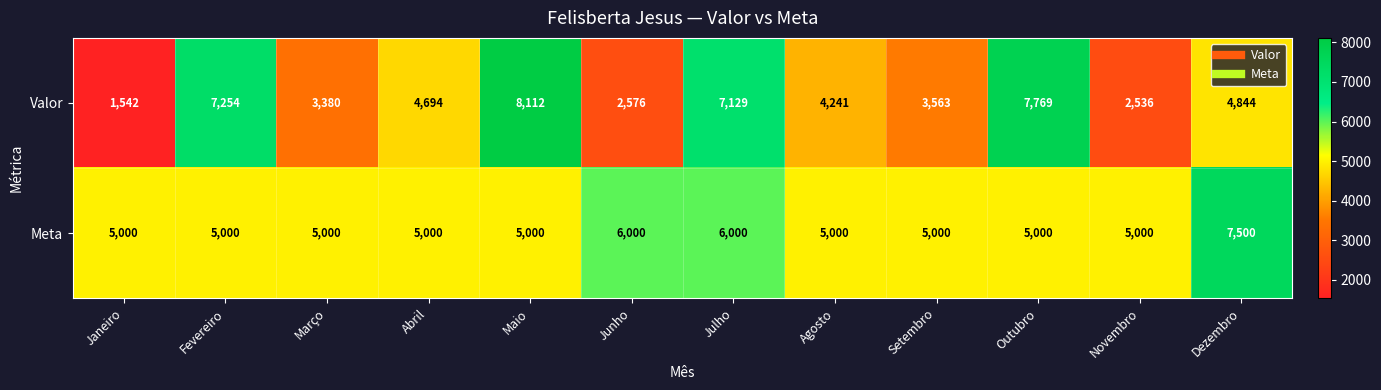

Which series has the largest total across all categories?

Meta